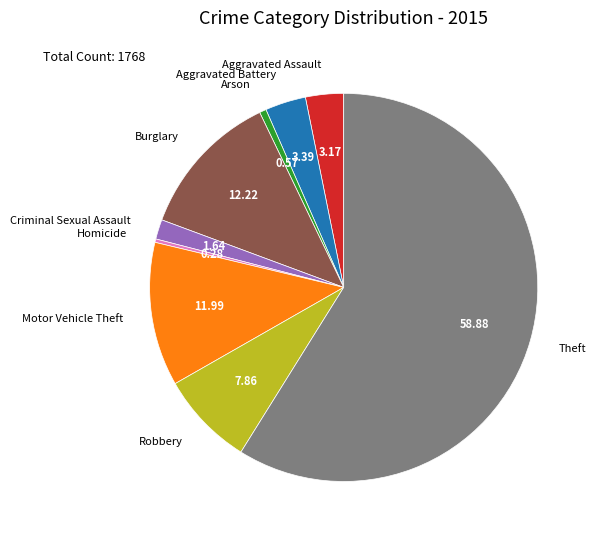

Does Aggravated Assault represent more than half of the total?

No